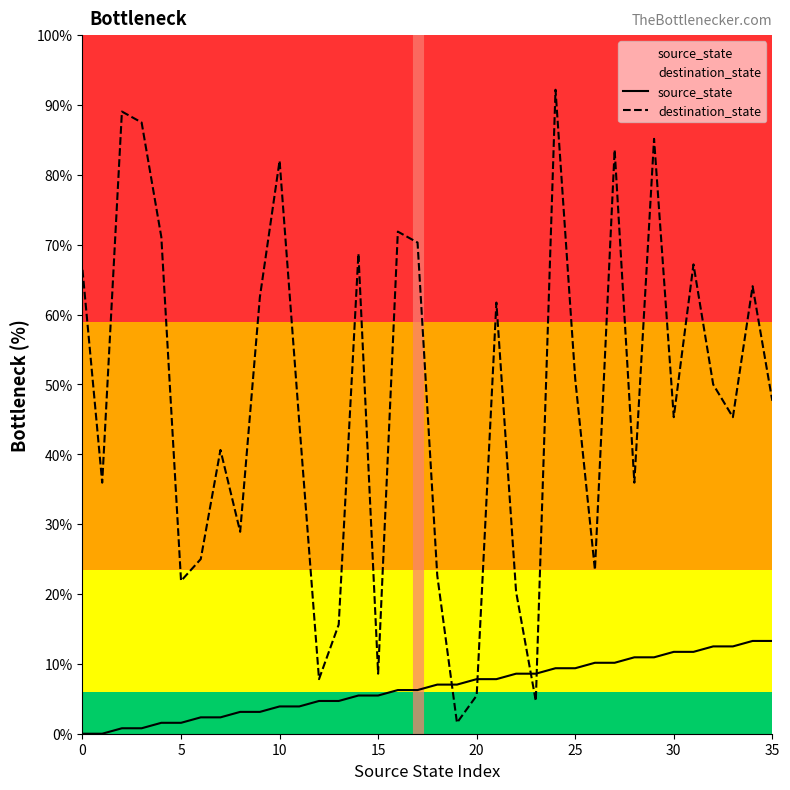

What is the highest value of the source_state series?

13.3